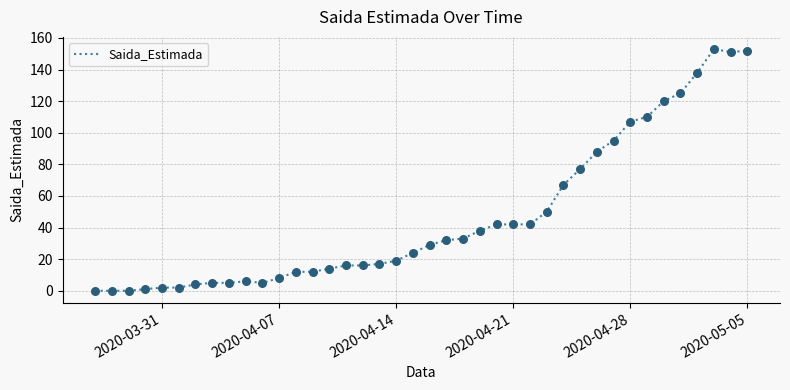

What is the greatest value displayed?

153